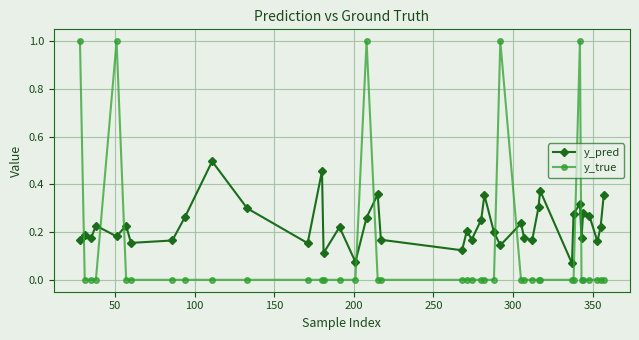

What are all the series names shown in the legend?

y_pred, y_true